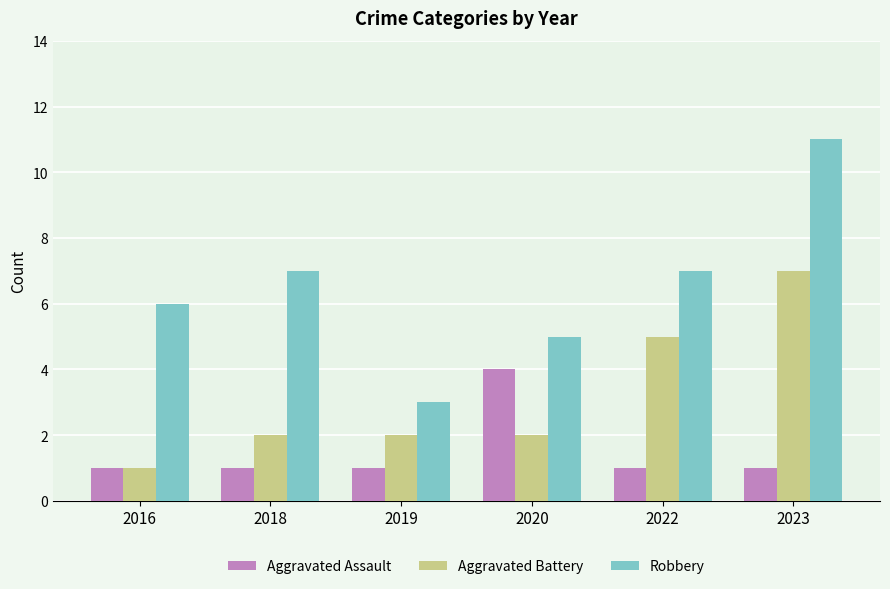

What is the sum of the Robbery values at 2019 and 2016?

9